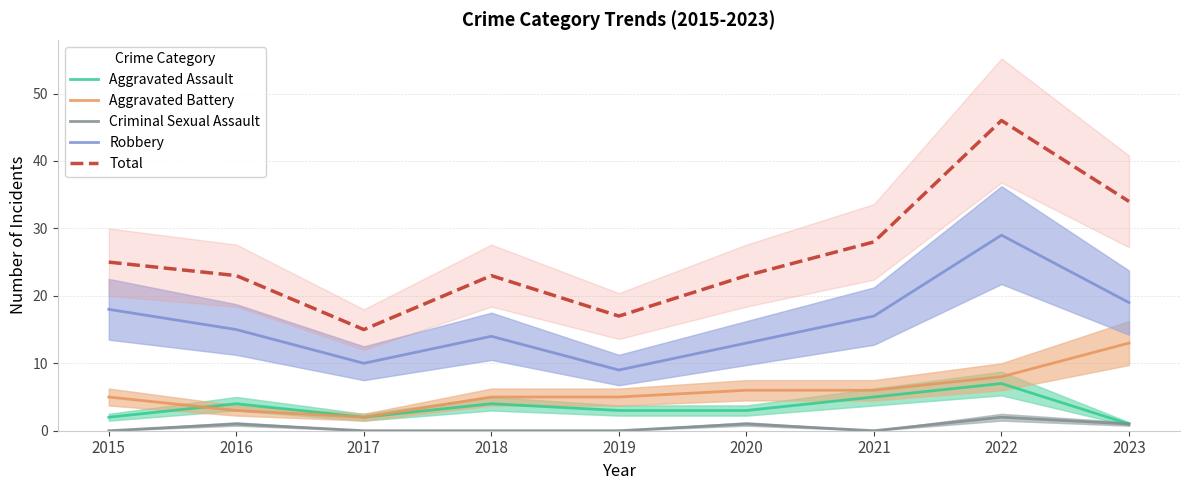

Where does the Robbery series first go above 15?

2015